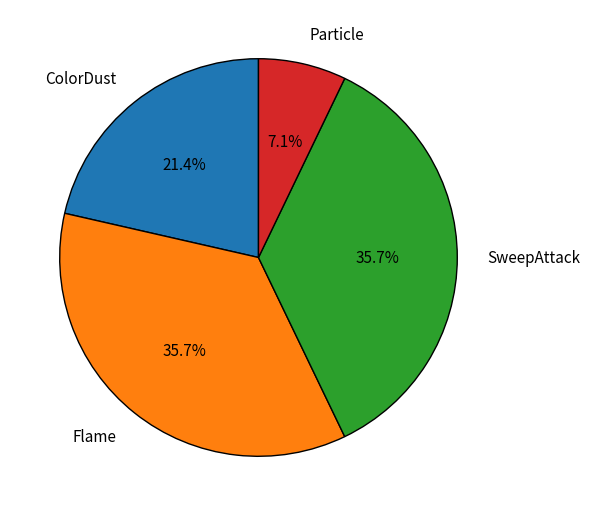

Is ColorDust the majority of the pie?

No